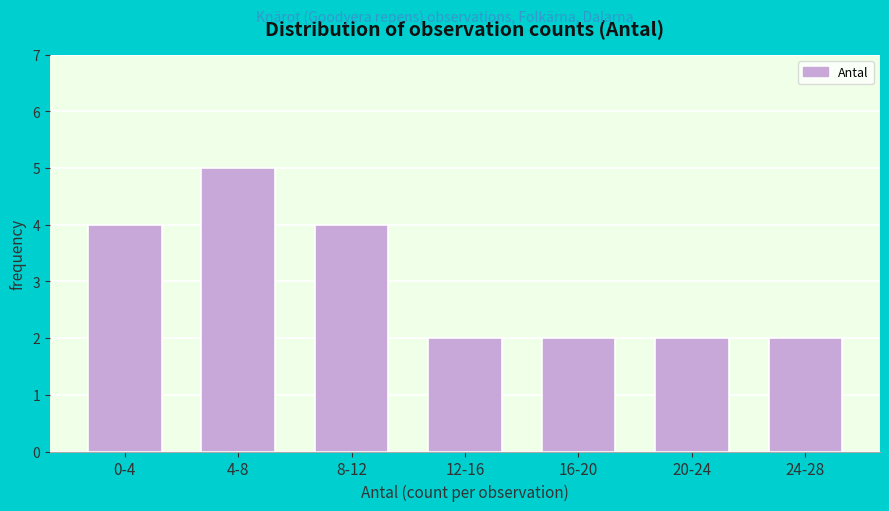

Reading right to left, list all the values displayed in this chart.

24-28=2	20-24=2	16-20=2	12-16=2	8-12=4	4-8=5	0-4=4